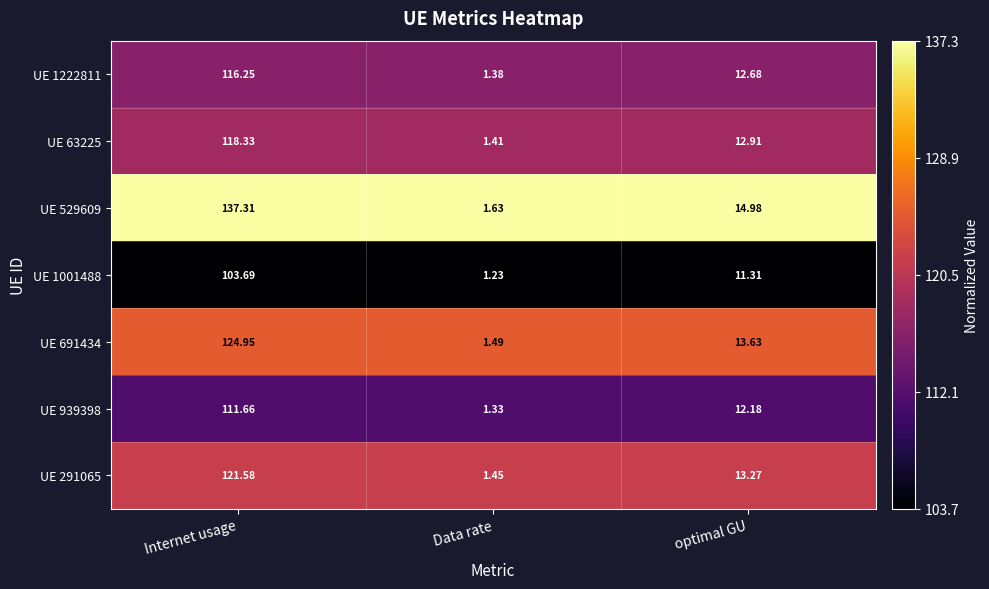

At which category does the chart reach its peak across all series?

Internet usage